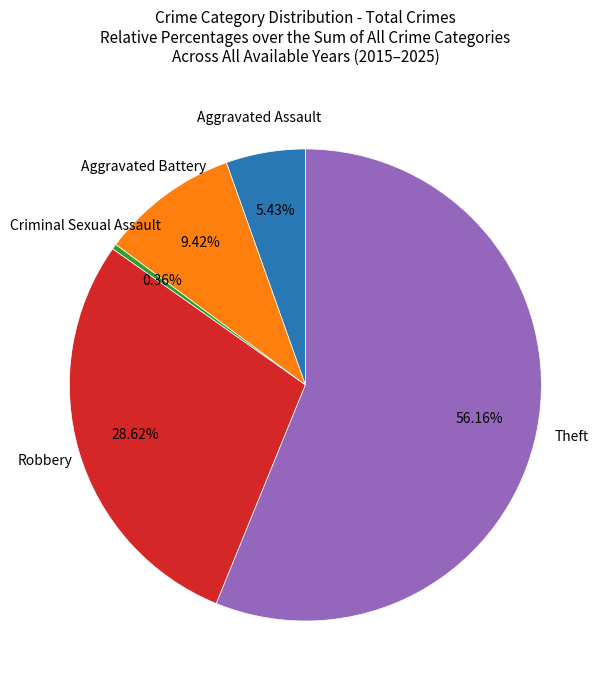

Does any single category account for the majority?

Yes